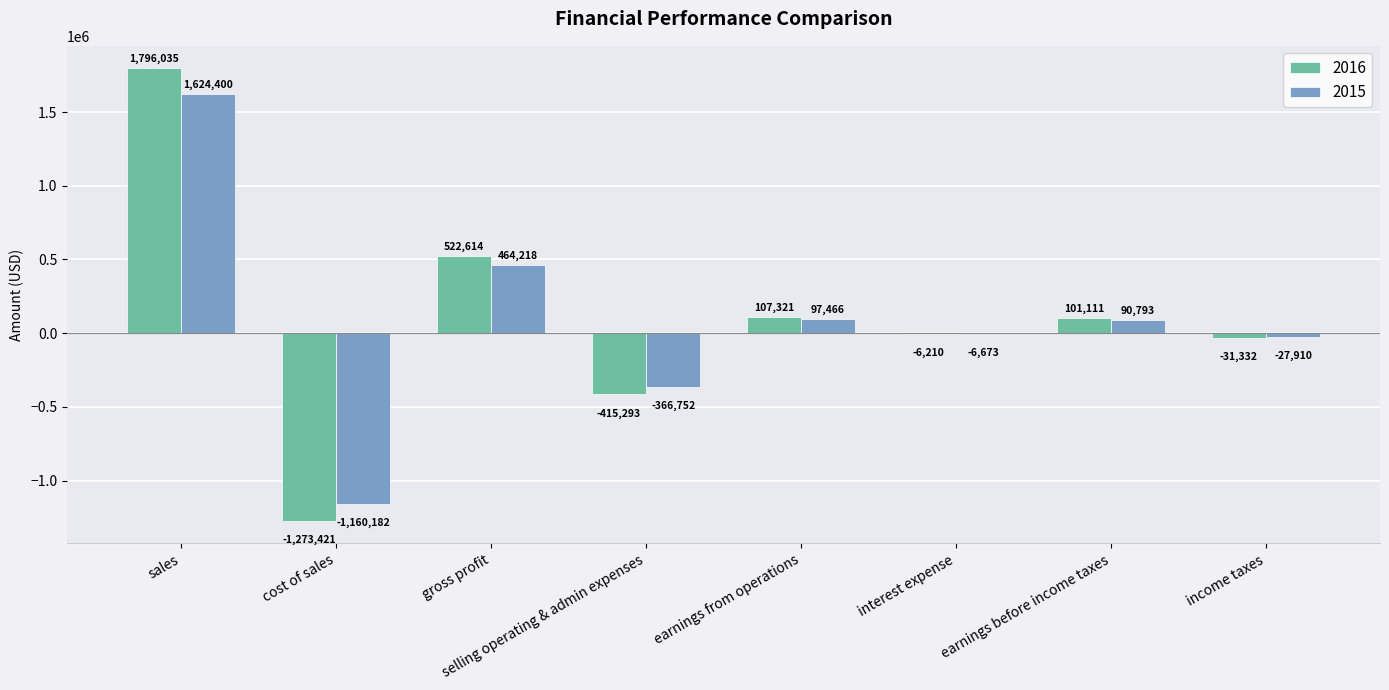

What is the sum of the 2015 values at income taxes and interest expense?

-34583